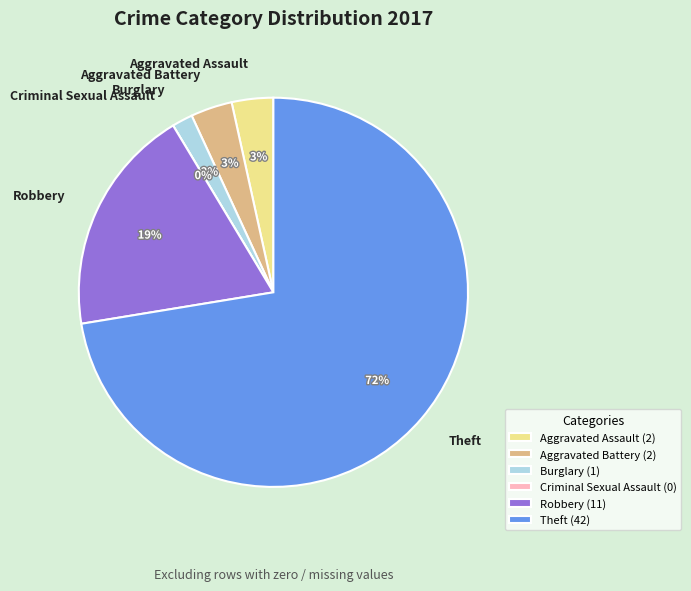

To the nearest percent, what percentage of the pie is Theft?

72%